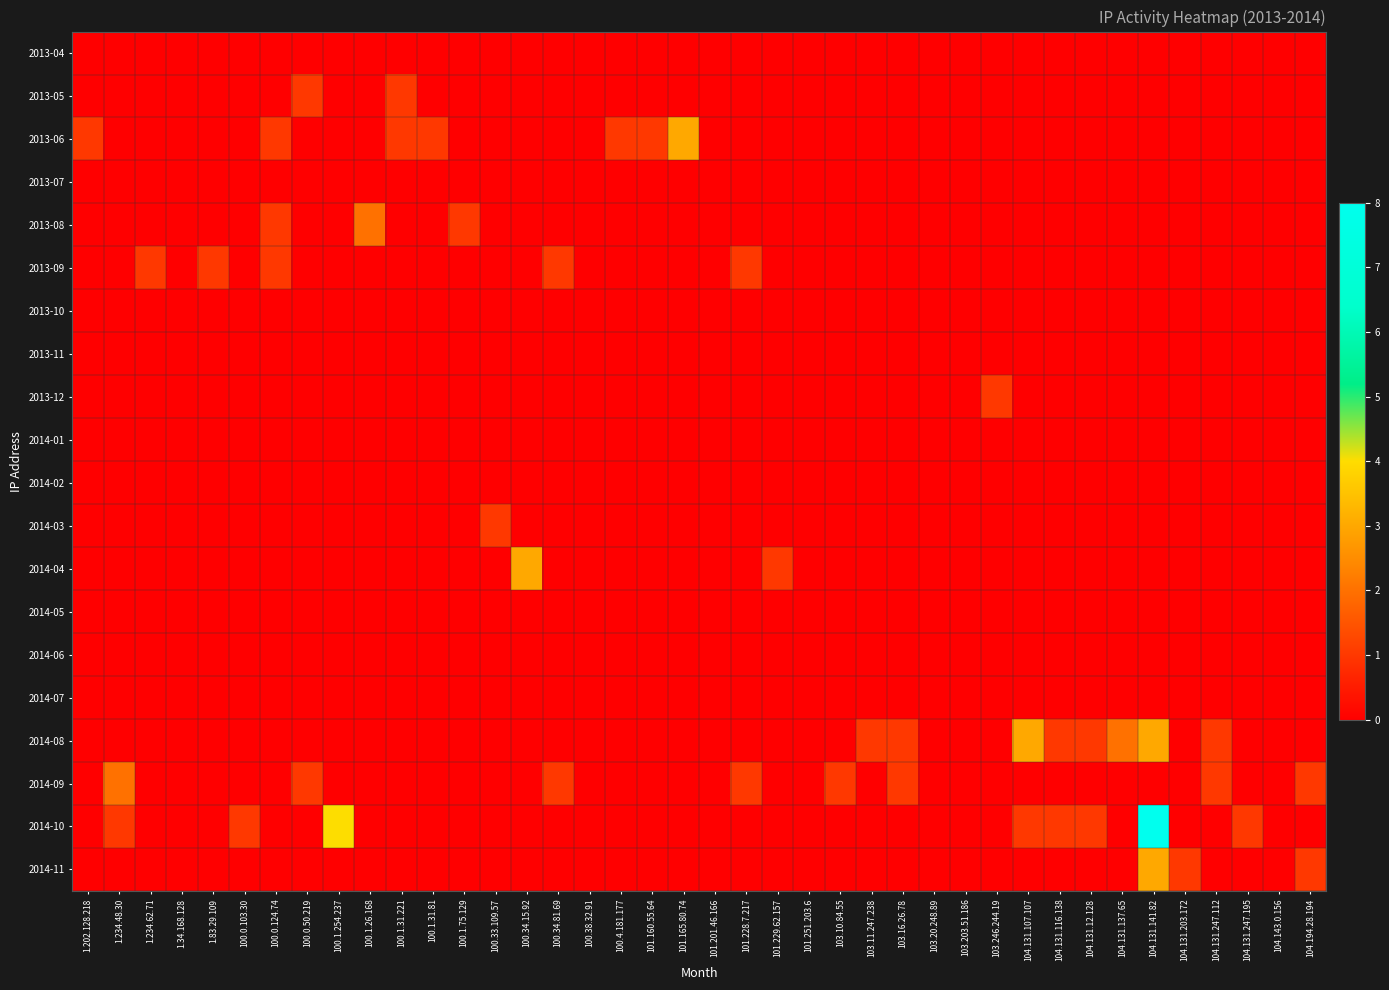

Reading left to right, what are all the values shown in this chart?

2013-04: 1.202.128.218=0	1.234.48.30=0	1.234.62.71=0	1.34.168.128=0	1.83.29.109=0	100.0.103.30=0	100.0.124.74=0	100.0.50.219=0	100.1.254.237=0	100.1.26.168=0	100.1.31.221=0	100.1.31.81=0	100.1.75.129=0	100.33.109.57=0	100.34.15.92=0	100.34.81.69=0	100.38.32.91=0	100.4.181.177=0	101.160.55.64=0	101.165.80.74=0	101.201.46.166=0	101.228.7.217=0	101.229.62.157=0	101.251.203.6=0	103.10.84.55=0	103.11.247.238=0	103.16.26.78=0	103.20.248.89=0	103.203.51.186=0	103.246.244.19=0	104.131.107.107=0	104.131.116.138=0	104.131.12.128=0	104.131.137.65=0	104.131.141.82=0	104.131.203.172=0	104.131.247.112=0	104.131.247.195=0	104.143.0.156=0	104.194.28.194=0
2013-05: 1.202.128.218=0	1.234.48.30=0	1.234.62.71=0	1.34.168.128=0	1.83.29.109=0	100.0.103.30=0	100.0.124.74=0	100.0.50.219=1	100.1.254.237=0	100.1.26.168=0	100.1.31.221=1	100.1.31.81=0	100.1.75.129=0	100.33.109.57=0	100.34.15.92=0	100.34.81.69=0	100.38.32.91=0	100.4.181.177=0	101.160.55.64=0	101.165.80.74=0	101.201.46.166=0	101.228.7.217=0	101.229.62.157=0	101.251.203.6=0	103.10.84.55=0	103.11.247.238=0	103.16.26.78=0	103.20.248.89=0	103.203.51.186=0	103.246.244.19=0	104.131.107.107=0	104.131.116.138=0	104.131.12.128=0	104.131.137.65=0	104.131.141.82=0	104.131.203.172=0	104.131.247.112=0	104.131.247.195=0	104.143.0.156=0	104.194.28.194=0
2013-06: 1.202.128.218=1	1.234.48.30=0	1.234.62.71=0	1.34.168.128=0	1.83.29.109=0	100.0.103.30=0	100.0.124.74=1	100.0.50.219=0	100.1.254.237=0	100.1.26.168=0	100.1.31.221=1	100.1.31.81=1	100.1.75.129=0	100.33.109.57=0	100.34.15.92=0	100.34.81.69=0	100.38.32.91=0	100.4.181.177=1	101.160.55.64=1	101.165.80.74=3	101.201.46.166=0	101.228.7.217=0	101.229.62.157=0	101.251.203.6=0	103.10.84.55=0	103.11.247.238=0	103.16.26.78=0	103.20.248.89=0	103.203.51.186=0	103.246.244.19=0	104.131.107.107=0	104.131.116.138=0	104.131.12.128=0	104.131.137.65=0	104.131.141.82=0	104.131.203.172=0	104.131.247.112=0	104.131.247.195=0	104.143.0.156=0	104.194.28.194=0
2013-07: 1.202.128.218=0	1.234.48.30=0	1.234.62.71=0	1.34.168.128=0	1.83.29.109=0	100.0.103.30=0	100.0.124.74=0	100.0.50.219=0	100.1.254.237=0	100.1.26.168=0	100.1.31.221=0	100.1.31.81=0	100.1.75.129=0	100.33.109.57=0	100.34.15.92=0	100.34.81.69=0	100.38.32.91=0	100.4.181.177=0	101.160.55.64=0	101.165.80.74=0	101.201.46.166=0	101.228.7.217=0	101.229.62.157=0	101.251.203.6=0	103.10.84.55=0	103.11.247.238=0	103.16.26.78=0	103.20.248.89=0	103.203.51.186=0	103.246.244.19=0	104.131.107.107=0	104.131.116.138=0	104.131.12.128=0	104.131.137.65=0	104.131.141.82=0	104.131.203.172=0	104.131.247.112=0	104.131.247.195=0	104.143.0.156=0	104.194.28.194=0
2013-08: 1.202.128.218=0	1.234.48.30=0	1.234.62.71=0	1.34.168.128=0	1.83.29.109=0	100.0.103.30=0	100.0.124.74=1	100.0.50.219=0	100.1.254.237=0	100.1.26.168=2	100.1.31.221=0	100.1.31.81=0	100.1.75.129=1	100.33.109.57=0	100.34.15.92=0	100.34.81.69=0	100.38.32.91=0	100.4.181.177=0	101.160.55.64=0	101.165.80.74=0	101.201.46.166=0	101.228.7.217=0	101.229.62.157=0	101.251.203.6=0	103.10.84.55=0	103.11.247.238=0	103.16.26.78=0	103.20.248.89=0	103.203.51.186=0	103.246.244.19=0	104.131.107.107=0	104.131.116.138=0	104.131.12.128=0	104.131.137.65=0	104.131.141.82=0	104.131.203.172=0	104.131.247.112=0	104.131.247.195=0	104.143.0.156=0	104.194.28.194=0
2013-09: 1.202.128.218=0	1.234.48.30=0	1.234.62.71=1	1.34.168.128=0	1.83.29.109=1	100.0.103.30=0	100.0.124.74=1	100.0.50.219=0	100.1.254.237=0	100.1.26.168=0	100.1.31.221=0	100.1.31.81=0	100.1.75.129=0	100.33.109.57=0	100.34.15.92=0	100.34.81.69=1	100.38.32.91=0	100.4.181.177=0	101.160.55.64=0	101.165.80.74=0	101.201.46.166=0	101.228.7.217=1	101.229.62.157=0	101.251.203.6=0	103.10.84.55=0	103.11.247.238=0	103.16.26.78=0	103.20.248.89=0	103.203.51.186=0	103.246.244.19=0	104.131.107.107=0	104.131.116.138=0	104.131.12.128=0	104.131.137.65=0	104.131.141.82=0	104.131.203.172=0	104.131.247.112=0	104.131.247.195=0	104.143.0.156=0	104.194.28.194=0
2013-10: 1.202.128.218=0	1.234.48.30=0	1.234.62.71=0	1.34.168.128=0	1.83.29.109=0	100.0.103.30=0	100.0.124.74=0	100.0.50.219=0	100.1.254.237=0	100.1.26.168=0	100.1.31.221=0	100.1.31.81=0	100.1.75.129=0	100.33.109.57=0	100.34.15.92=0	100.34.81.69=0	100.38.32.91=0	100.4.181.177=0	101.160.55.64=0	101.165.80.74=0	101.201.46.166=0	101.228.7.217=0	101.229.62.157=0	101.251.203.6=0	103.10.84.55=0	103.11.247.238=0	103.16.26.78=0	103.20.248.89=0	103.203.51.186=0	103.246.244.19=0	104.131.107.107=0	104.131.116.138=0	104.131.12.128=0	104.131.137.65=0	104.131.141.82=0	104.131.203.172=0	104.131.247.112=0	104.131.247.195=0	104.143.0.156=0	104.194.28.194=0
2013-11: 1.202.128.218=0	1.234.48.30=0	1.234.62.71=0	1.34.168.128=0	1.83.29.109=0	100.0.103.30=0	100.0.124.74=0	100.0.50.219=0	100.1.254.237=0	100.1.26.168=0	100.1.31.221=0	100.1.31.81=0	100.1.75.129=0	100.33.109.57=0	100.34.15.92=0	100.34.81.69=0	100.38.32.91=0	100.4.181.177=0	101.160.55.64=0	101.165.80.74=0	101.201.46.166=0	101.228.7.217=0	101.229.62.157=0	101.251.203.6=0	103.10.84.55=0	103.11.247.238=0	103.16.26.78=0	103.20.248.89=0	103.203.51.186=0	103.246.244.19=0	104.131.107.107=0	104.131.116.138=0	104.131.12.128=0	104.131.137.65=0	104.131.141.82=0	104.131.203.172=0	104.131.247.112=0	104.131.247.195=0	104.143.0.156=0	104.194.28.194=0
2013-12: 1.202.128.218=0	1.234.48.30=0	1.234.62.71=0	1.34.168.128=0	1.83.29.109=0	100.0.103.30=0	100.0.124.74=0	100.0.50.219=0	100.1.254.237=0	100.1.26.168=0	100.1.31.221=0	100.1.31.81=0	100.1.75.129=0	100.33.109.57=0	100.34.15.92=0	100.34.81.69=0	100.38.32.91=0	100.4.181.177=0	101.160.55.64=0	101.165.80.74=0	101.201.46.166=0	101.228.7.217=0	101.229.62.157=0	101.251.203.6=0	103.10.84.55=0	103.11.247.238=0	103.16.26.78=0	103.20.248.89=0	103.203.51.186=0	103.246.244.19=1	104.131.107.107=0	104.131.116.138=0	104.131.12.128=0	104.131.137.65=0	104.131.141.82=0	104.131.203.172=0	104.131.247.112=0	104.131.247.195=0	104.143.0.156=0	104.194.28.194=0
2014-01: 1.202.128.218=0	1.234.48.30=0	1.234.62.71=0	1.34.168.128=0	1.83.29.109=0	100.0.103.30=0	100.0.124.74=0	100.0.50.219=0	100.1.254.237=0	100.1.26.168=0	100.1.31.221=0	100.1.31.81=0	100.1.75.129=0	100.33.109.57=0	100.34.15.92=0	100.34.81.69=0	100.38.32.91=0	100.4.181.177=0	101.160.55.64=0	101.165.80.74=0	101.201.46.166=0	101.228.7.217=0	101.229.62.157=0	101.251.203.6=0	103.10.84.55=0	103.11.247.238=0	103.16.26.78=0	103.20.248.89=0	103.203.51.186=0	103.246.244.19=0	104.131.107.107=0	104.131.116.138=0	104.131.12.128=0	104.131.137.65=0	104.131.141.82=0	104.131.203.172=0	104.131.247.112=0	104.131.247.195=0	104.143.0.156=0	104.194.28.194=0
2014-02: 1.202.128.218=0	1.234.48.30=0	1.234.62.71=0	1.34.168.128=0	1.83.29.109=0	100.0.103.30=0	100.0.124.74=0	100.0.50.219=0	100.1.254.237=0	100.1.26.168=0	100.1.31.221=0	100.1.31.81=0	100.1.75.129=0	100.33.109.57=0	100.34.15.92=0	100.34.81.69=0	100.38.32.91=0	100.4.181.177=0	101.160.55.64=0	101.165.80.74=0	101.201.46.166=0	101.228.7.217=0	101.229.62.157=0	101.251.203.6=0	103.10.84.55=0	103.11.247.238=0	103.16.26.78=0	103.20.248.89=0	103.203.51.186=0	103.246.244.19=0	104.131.107.107=0	104.131.116.138=0	104.131.12.128=0	104.131.137.65=0	104.131.141.82=0	104.131.203.172=0	104.131.247.112=0	104.131.247.195=0	104.143.0.156=0	104.194.28.194=0
2014-03: 1.202.128.218=0	1.234.48.30=0	1.234.62.71=0	1.34.168.128=0	1.83.29.109=0	100.0.103.30=0	100.0.124.74=0	100.0.50.219=0	100.1.254.237=0	100.1.26.168=0	100.1.31.221=0	100.1.31.81=0	100.1.75.129=0	100.33.109.57=1	100.34.15.92=0	100.34.81.69=0	100.38.32.91=0	100.4.181.177=0	101.160.55.64=0	101.165.80.74=0	101.201.46.166=0	101.228.7.217=0	101.229.62.157=0	101.251.203.6=0	103.10.84.55=0	103.11.247.238=0	103.16.26.78=0	103.20.248.89=0	103.203.51.186=0	103.246.244.19=0	104.131.107.107=0	104.131.116.138=0	104.131.12.128=0	104.131.137.65=0	104.131.141.82=0	104.131.203.172=0	104.131.247.112=0	104.131.247.195=0	104.143.0.156=0	104.194.28.194=0
2014-04: 1.202.128.218=0	1.234.48.30=0	1.234.62.71=0	1.34.168.128=0	1.83.29.109=0	100.0.103.30=0	100.0.124.74=0	100.0.50.219=0	100.1.254.237=0	100.1.26.168=0	100.1.31.221=0	100.1.31.81=0	100.1.75.129=0	100.33.109.57=0	100.34.15.92=3	100.34.81.69=0	100.38.32.91=0	100.4.181.177=0	101.160.55.64=0	101.165.80.74=0	101.201.46.166=0	101.228.7.217=0	101.229.62.157=1	101.251.203.6=0	103.10.84.55=0	103.11.247.238=0	103.16.26.78=0	103.20.248.89=0	103.203.51.186=0	103.246.244.19=0	104.131.107.107=0	104.131.116.138=0	104.131.12.128=0	104.131.137.65=0	104.131.141.82=0	104.131.203.172=0	104.131.247.112=0	104.131.247.195=0	104.143.0.156=0	104.194.28.194=0
2014-05: 1.202.128.218=0	1.234.48.30=0	1.234.62.71=0	1.34.168.128=0	1.83.29.109=0	100.0.103.30=0	100.0.124.74=0	100.0.50.219=0	100.1.254.237=0	100.1.26.168=0	100.1.31.221=0	100.1.31.81=0	100.1.75.129=0	100.33.109.57=0	100.34.15.92=0	100.34.81.69=0	100.38.32.91=0	100.4.181.177=0	101.160.55.64=0	101.165.80.74=0	101.201.46.166=0	101.228.7.217=0	101.229.62.157=0	101.251.203.6=0	103.10.84.55=0	103.11.247.238=0	103.16.26.78=0	103.20.248.89=0	103.203.51.186=0	103.246.244.19=0	104.131.107.107=0	104.131.116.138=0	104.131.12.128=0	104.131.137.65=0	104.131.141.82=0	104.131.203.172=0	104.131.247.112=0	104.131.247.195=0	104.143.0.156=0	104.194.28.194=0
2014-06: 1.202.128.218=0	1.234.48.30=0	1.234.62.71=0	1.34.168.128=0	1.83.29.109=0	100.0.103.30=0	100.0.124.74=0	100.0.50.219=0	100.1.254.237=0	100.1.26.168=0	100.1.31.221=0	100.1.31.81=0	100.1.75.129=0	100.33.109.57=0	100.34.15.92=0	100.34.81.69=0	100.38.32.91=0	100.4.181.177=0	101.160.55.64=0	101.165.80.74=0	101.201.46.166=0	101.228.7.217=0	101.229.62.157=0	101.251.203.6=0	103.10.84.55=0	103.11.247.238=0	103.16.26.78=0	103.20.248.89=0	103.203.51.186=0	103.246.244.19=0	104.131.107.107=0	104.131.116.138=0	104.131.12.128=0	104.131.137.65=0	104.131.141.82=0	104.131.203.172=0	104.131.247.112=0	104.131.247.195=0	104.143.0.156=0	104.194.28.194=0
2014-07: 1.202.128.218=0	1.234.48.30=0	1.234.62.71=0	1.34.168.128=0	1.83.29.109=0	100.0.103.30=0	100.0.124.74=0	100.0.50.219=0	100.1.254.237=0	100.1.26.168=0	100.1.31.221=0	100.1.31.81=0	100.1.75.129=0	100.33.109.57=0	100.34.15.92=0	100.34.81.69=0	100.38.32.91=0	100.4.181.177=0	101.160.55.64=0	101.165.80.74=0	101.201.46.166=0	101.228.7.217=0	101.229.62.157=0	101.251.203.6=0	103.10.84.55=0	103.11.247.238=0	103.16.26.78=0	103.20.248.89=0	103.203.51.186=0	103.246.244.19=0	104.131.107.107=0	104.131.116.138=0	104.131.12.128=0	104.131.137.65=0	104.131.141.82=0	104.131.203.172=0	104.131.247.112=0	104.131.247.195=0	104.143.0.156=0	104.194.28.194=0
2014-08: 1.202.128.218=0	1.234.48.30=0	1.234.62.71=0	1.34.168.128=0	1.83.29.109=0	100.0.103.30=0	100.0.124.74=0	100.0.50.219=0	100.1.254.237=0	100.1.26.168=0	100.1.31.221=0	100.1.31.81=0	100.1.75.129=0	100.33.109.57=0	100.34.15.92=0	100.34.81.69=0	100.38.32.91=0	100.4.181.177=0	101.160.55.64=0	101.165.80.74=0	101.201.46.166=0	101.228.7.217=0	101.229.62.157=0	101.251.203.6=0	103.10.84.55=0	103.11.247.238=1	103.16.26.78=1	103.20.248.89=0	103.203.51.186=0	103.246.244.19=0	104.131.107.107=3	104.131.116.138=1	104.131.12.128=1	104.131.137.65=2	104.131.141.82=3	104.131.203.172=0	104.131.247.112=1	104.131.247.195=0	104.143.0.156=0	104.194.28.194=0
2014-09: 1.202.128.218=0	1.234.48.30=2	1.234.62.71=0	1.34.168.128=0	1.83.29.109=0	100.0.103.30=0	100.0.124.74=0	100.0.50.219=1	100.1.254.237=0	100.1.26.168=0	100.1.31.221=0	100.1.31.81=0	100.1.75.129=0	100.33.109.57=0	100.34.15.92=0	100.34.81.69=1	100.38.32.91=0	100.4.181.177=0	101.160.55.64=0	101.165.80.74=0	101.201.46.166=0	101.228.7.217=1	101.229.62.157=0	101.251.203.6=0	103.10.84.55=1	103.11.247.238=0	103.16.26.78=1	103.20.248.89=0	103.203.51.186=0	103.246.244.19=0	104.131.107.107=0	104.131.116.138=0	104.131.12.128=0	104.131.137.65=0	104.131.141.82=0	104.131.203.172=0	104.131.247.112=1	104.131.247.195=0	104.143.0.156=0	104.194.28.194=1
2014-10: 1.202.128.218=0	1.234.48.30=1	1.234.62.71=0	1.34.168.128=0	1.83.29.109=0	100.0.103.30=1	100.0.124.74=0	100.0.50.219=0	100.1.254.237=4	100.1.26.168=0	100.1.31.221=0	100.1.31.81=0	100.1.75.129=0	100.33.109.57=0	100.34.15.92=0	100.34.81.69=0	100.38.32.91=0	100.4.181.177=0	101.160.55.64=0	101.165.80.74=0	101.201.46.166=0	101.228.7.217=0	101.229.62.157=0	101.251.203.6=0	103.10.84.55=0	103.11.247.238=0	103.16.26.78=0	103.20.248.89=0	103.203.51.186=0	103.246.244.19=0	104.131.107.107=1	104.131.116.138=1	104.131.12.128=1	104.131.137.65=0	104.131.141.82=8	104.131.203.172=0	104.131.247.112=0	104.131.247.195=1	104.143.0.156=0	104.194.28.194=0
2014-11: 1.202.128.218=0	1.234.48.30=0	1.234.62.71=0	1.34.168.128=0	1.83.29.109=0	100.0.103.30=0	100.0.124.74=0	100.0.50.219=0	100.1.254.237=0	100.1.26.168=0	100.1.31.221=0	100.1.31.81=0	100.1.75.129=0	100.33.109.57=0	100.34.15.92=0	100.34.81.69=0	100.38.32.91=0	100.4.181.177=0	101.160.55.64=0	101.165.80.74=0	101.201.46.166=0	101.228.7.217=0	101.229.62.157=0	101.251.203.6=0	103.10.84.55=0	103.11.247.238=0	103.16.26.78=0	103.20.248.89=0	103.203.51.186=0	103.246.244.19=0	104.131.107.107=0	104.131.116.138=0	104.131.12.128=0	104.131.137.65=0	104.131.141.82=3	104.131.203.172=1	104.131.247.112=0	104.131.247.195=0	104.143.0.156=0	104.194.28.194=1